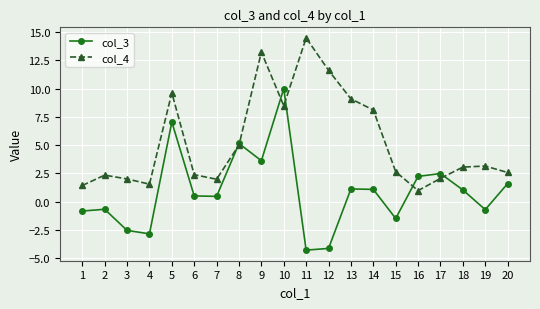

Rank the series by their maximum value, from highest to lowest.

col_4, col_3